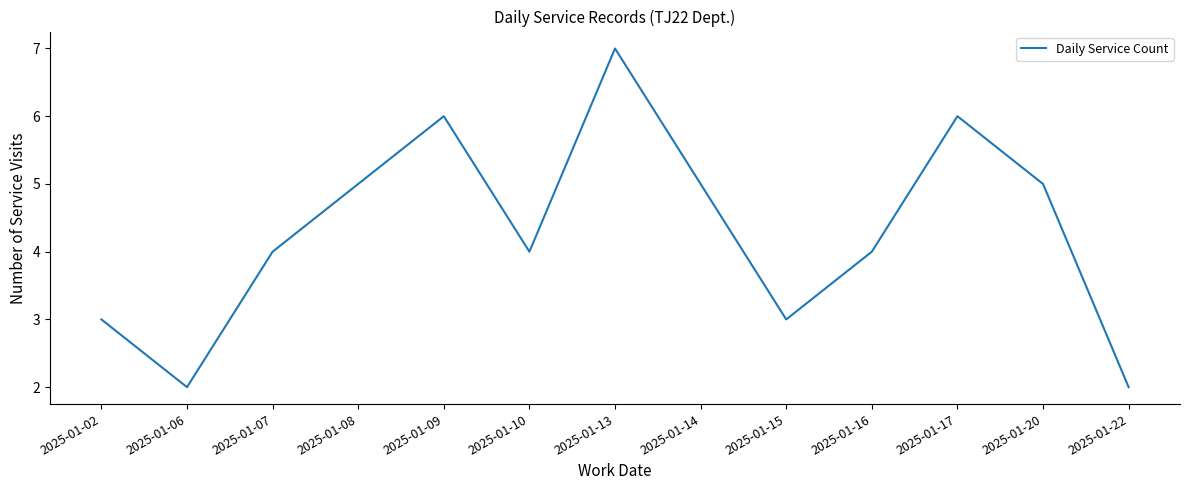

What is the average value?

4